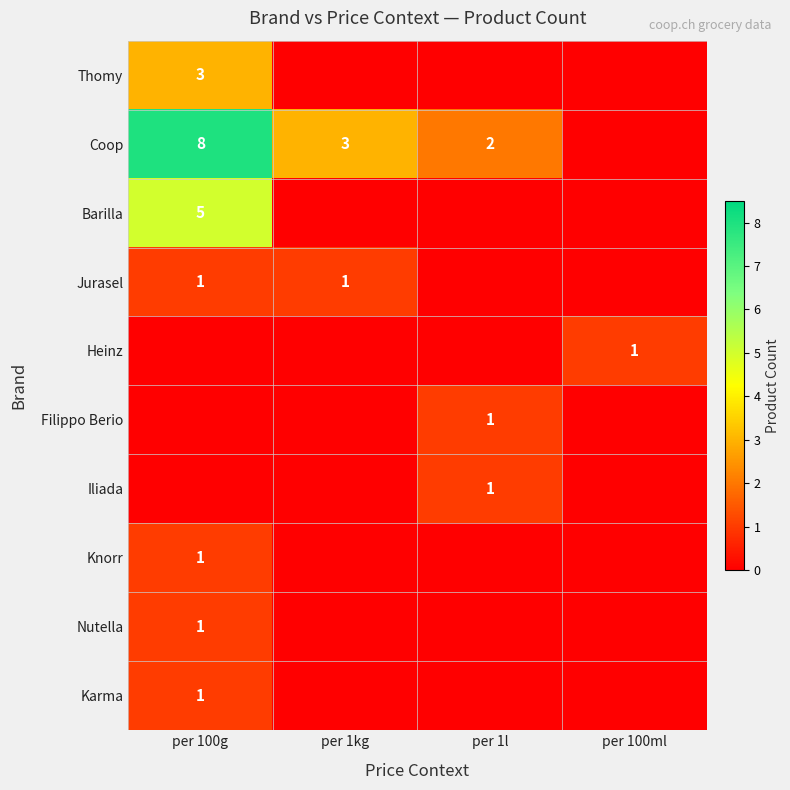

At per 1l, list the series in order from largest to smallest.

Coop, Filippo Berio, Iliada, Thomy, Barilla, Jurasel, Heinz, Knorr, Nutella, Karma